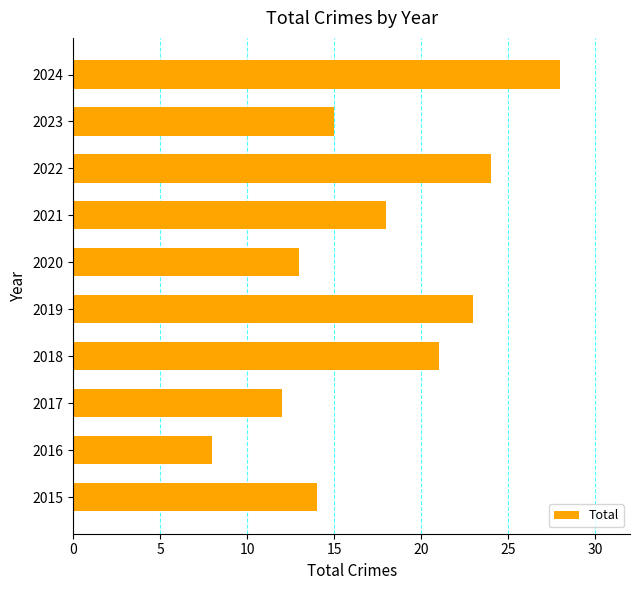

Is it true that the value at 2018 is 32?

False